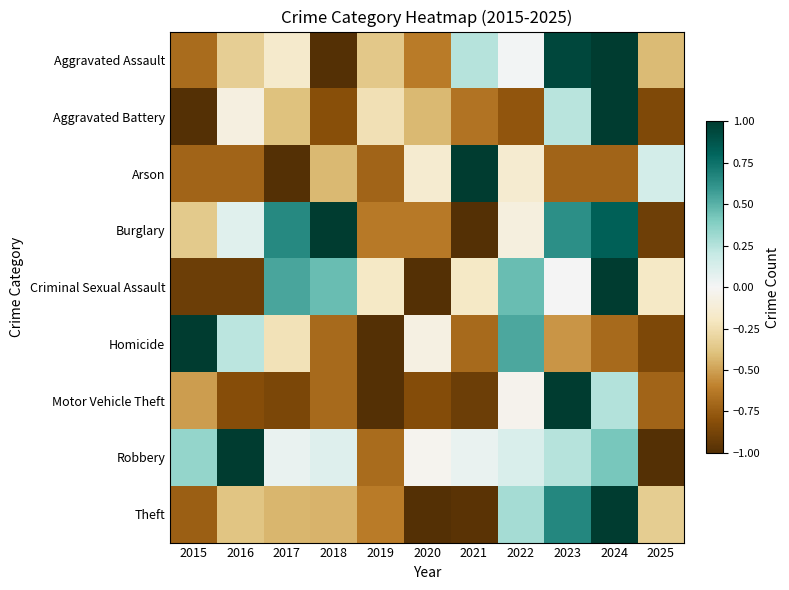

What is the total value across all series at 2022?

0.4